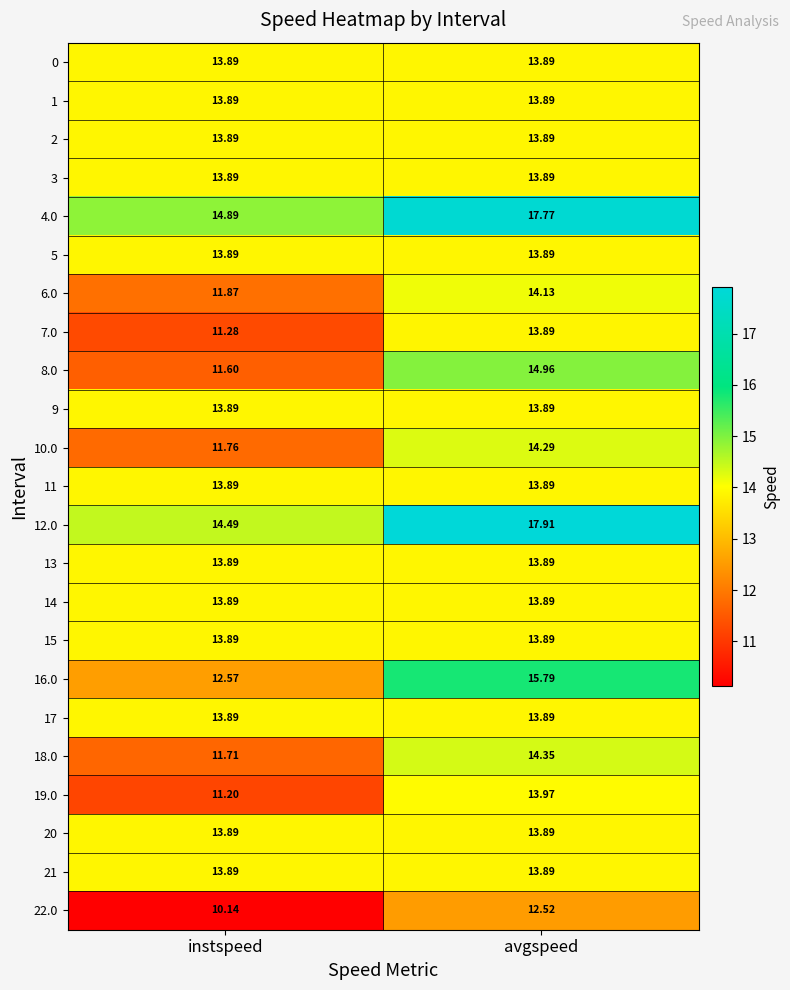

Which label corresponds to the largest value in the chart?

avgspeed